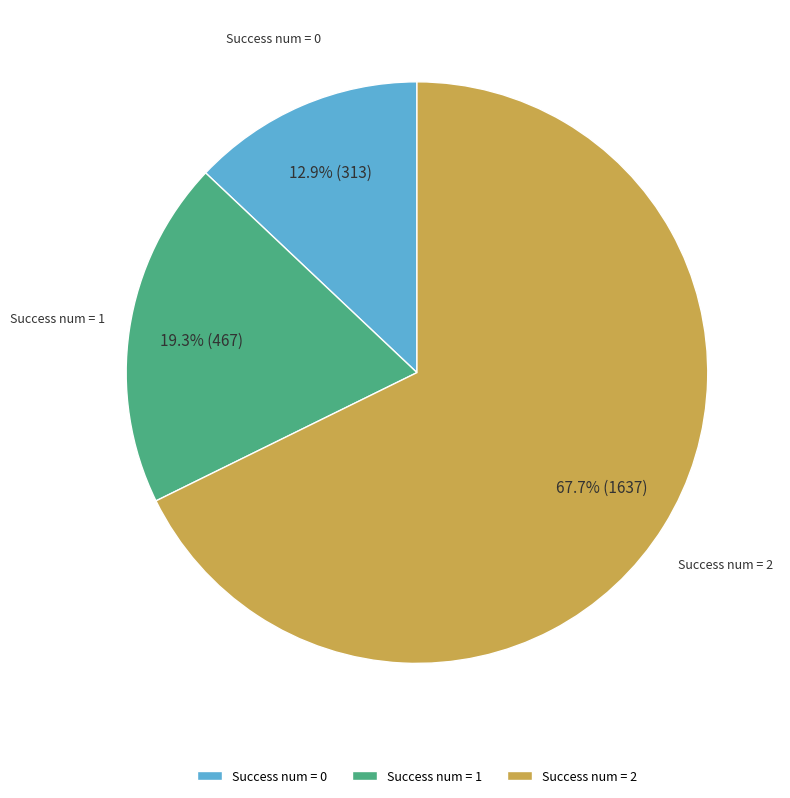

To the nearest percent, what is the average slice percentage?

33%